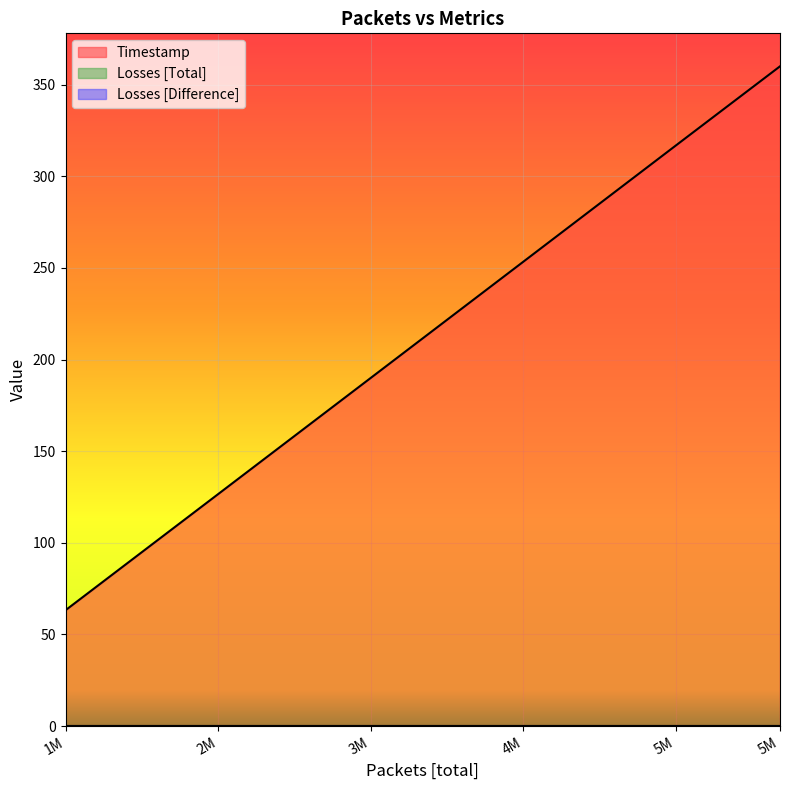

True or false: Losses [Difference] has a value of 0.0 at 5683375.

True